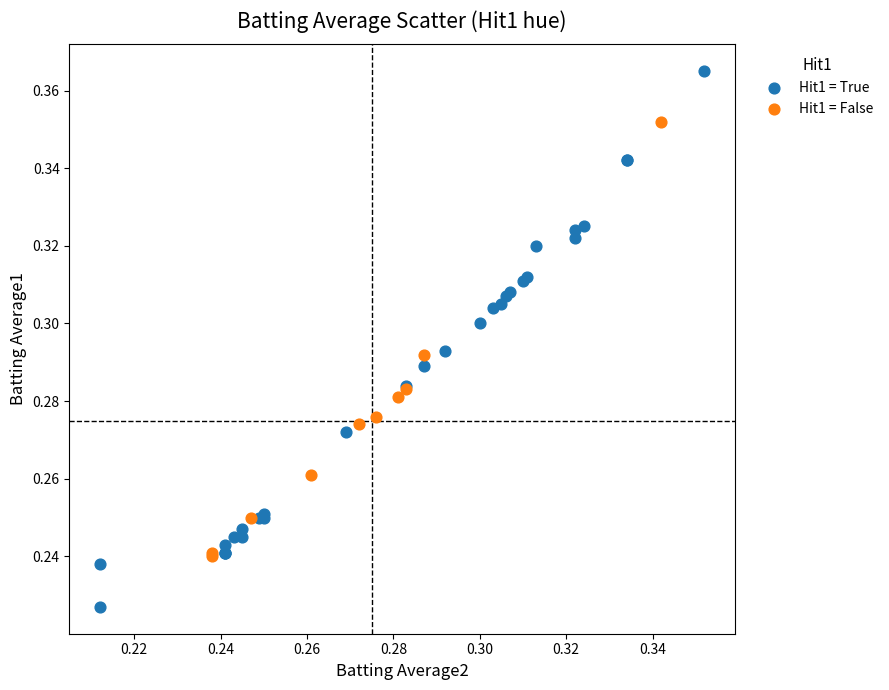

Which series has the widest spread of Y values?

Hit1 = True